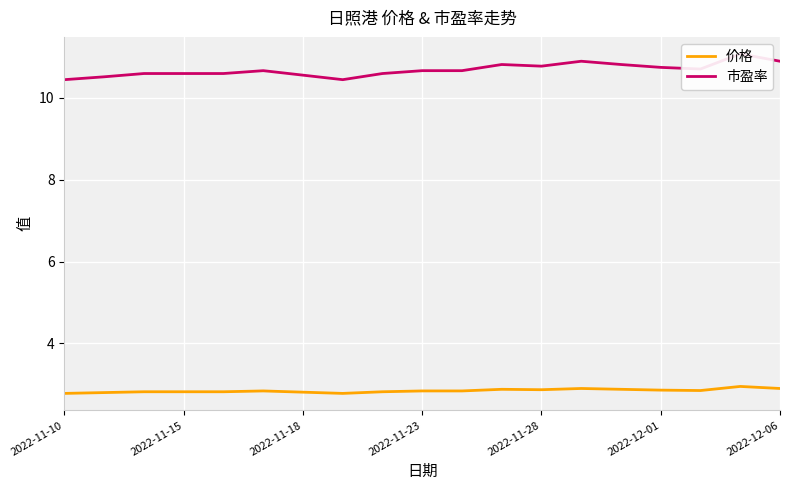

How many lines are shown in the chart?

2